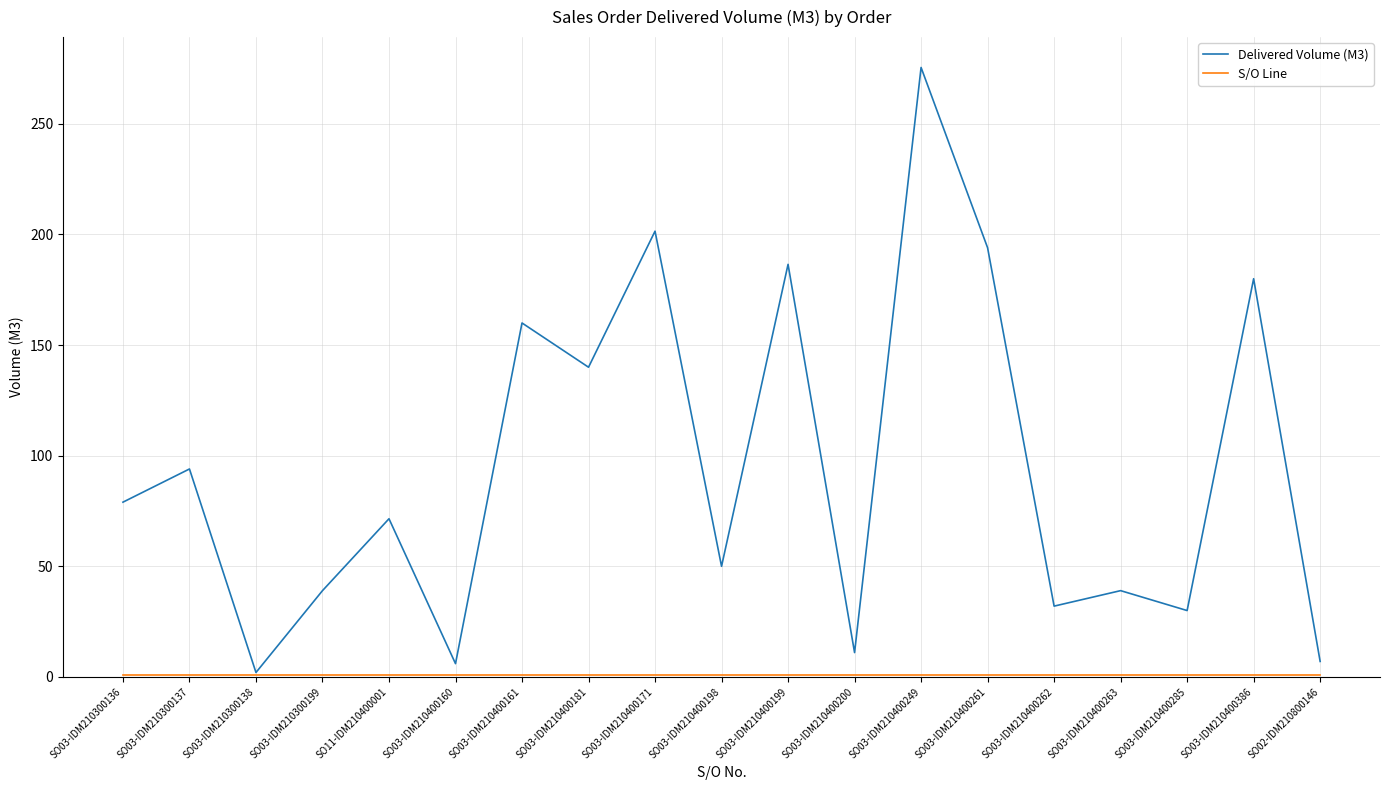

What is the maximum value shown in the chart?

275.5